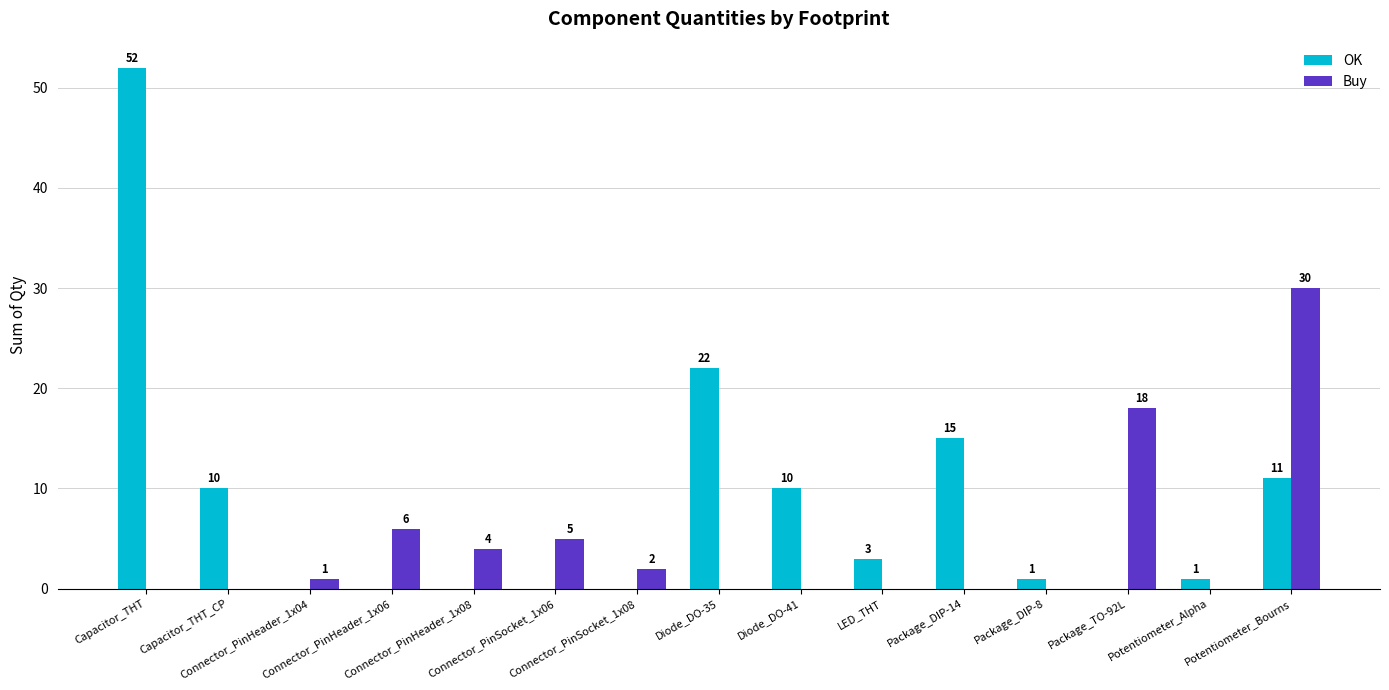

Reading left to right, transcribe all the data shown in this chart.

OK: 52	10	0	0	0	0	0	22	10	3	15	1	0	1	11
Buy: 0	0	1	6	4	5	2	0	0	0	0	0	18	0	30